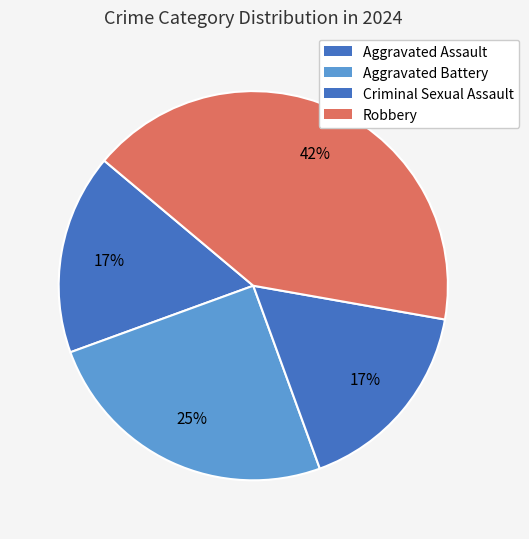

To the nearest percent, what is the difference between the Robbery and Aggravated Assault slice percentages?

25%